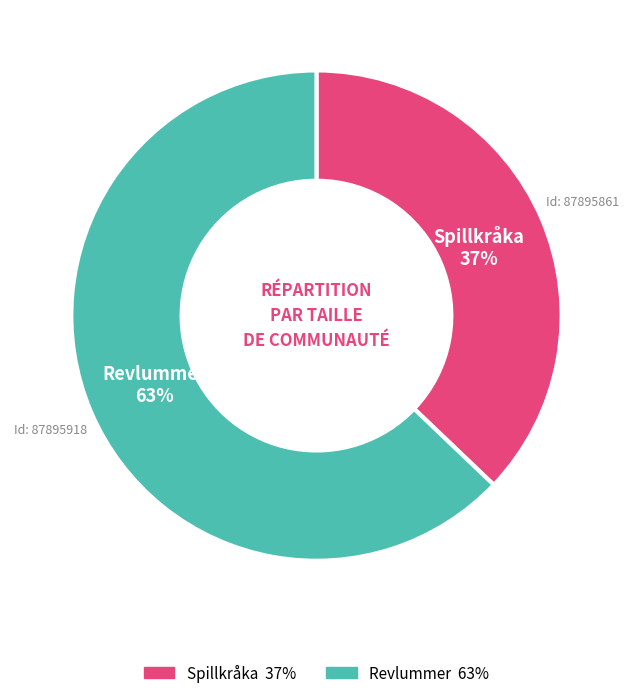

Which slice is the smallest?

Spillkråka